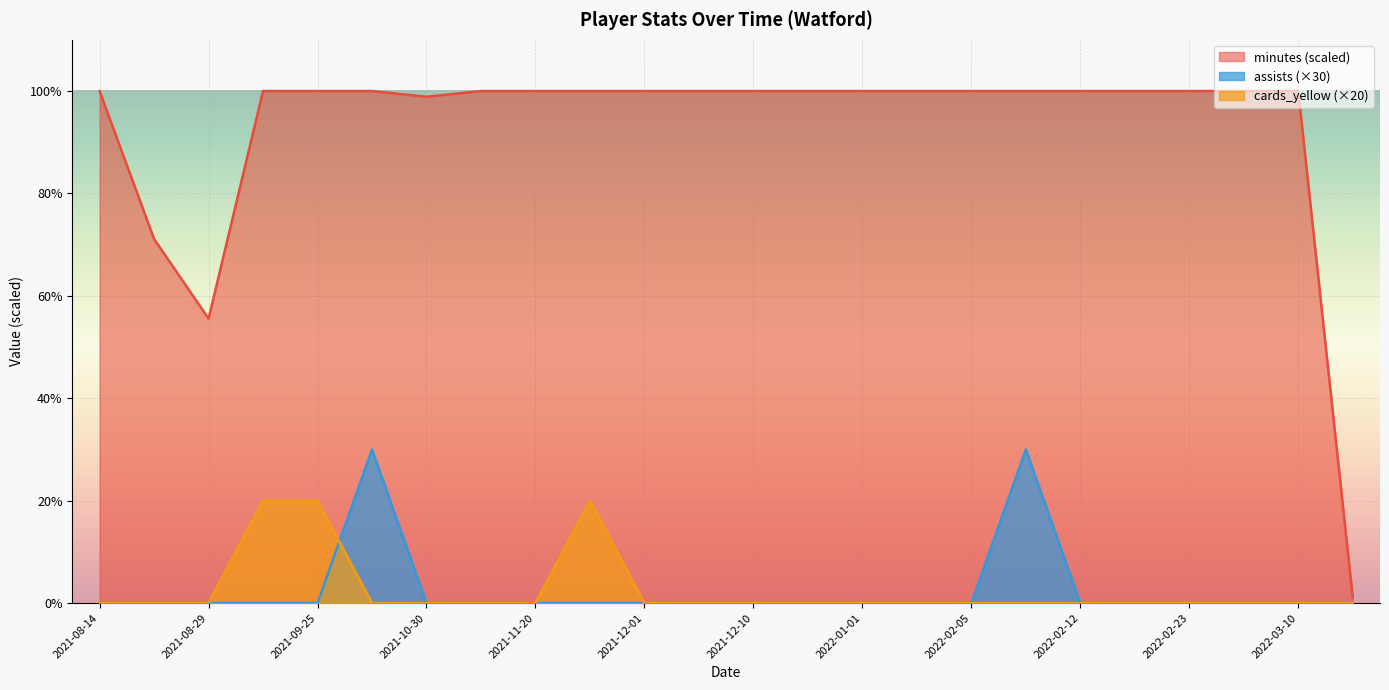

What is the average value of the cards_yellow series?

2.5